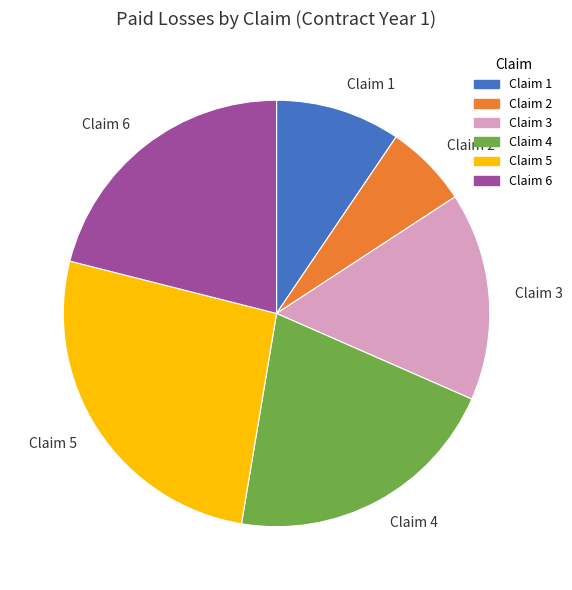

Approximately how many times larger is the value at Claim 6 compared to Claim 5?

0.8